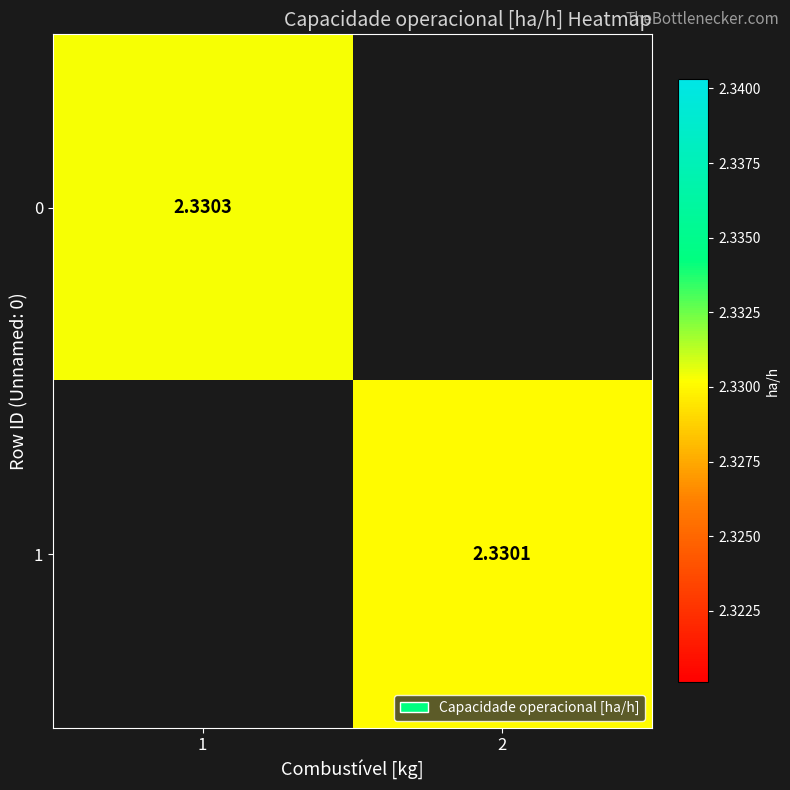

Is it true that 1 equals 2.3 at 2?

True